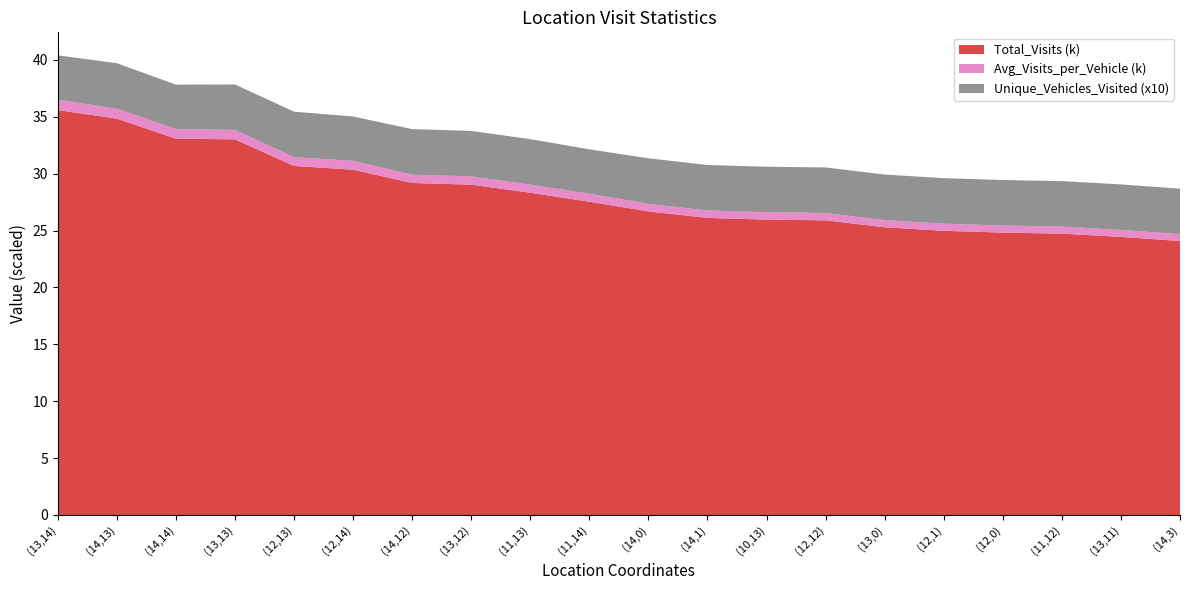

Reading right to left, transcribe all the data shown in this chart.

Total_Visits: (14,3)=24077.0	(13,11)=24444.0	(11,12)=24727.0	(12,0)=24820.0	(12,1)=24979.0	(13,0)=25287.0	(12,12)=25897.0	(10,13)=25961.0	(14,1)=26109.0	(14,0)=26681.0	(11,14)=27531.0	(11,13)=28324.0	(13,12)=29031.0	(14,12)=29181.0	(12,14)=30346.0	(12,13)=30680.0	(13,13)=33015.0	(14,14)=33076.0	(14,13)=34835.0	(13,14)=35588.0
Average_Visits_per_Vehicle: (14,3)=601.9	(13,11)=611.1	(11,12)=618.2	(12,0)=620.5	(12,1)=624.5	(13,0)=632.2	(12,12)=647.4	(10,13)=649.0	(14,1)=652.7	(14,0)=667.0	(11,14)=705.9	(11,13)=708.1	(13,12)=725.8	(14,12)=729.5	(12,14)=778.1	(12,13)=767.0	(13,13)=825.4	(14,14)=848.1	(14,13)=870.9	(13,14)=912.5
Unique_Vehicles_Visited: (14,3)=40.0	(13,11)=40.0	(11,12)=40.0	(12,0)=40.0	(12,1)=40.0	(13,0)=40.0	(12,12)=40.0	(10,13)=40.0	(14,1)=40.0	(14,0)=40.0	(11,14)=39.0	(11,13)=40.0	(13,12)=40.0	(14,12)=40.0	(12,14)=39.0	(12,13)=40.0	(13,13)=40.0	(14,14)=39.0	(14,13)=40.0	(13,14)=39.0